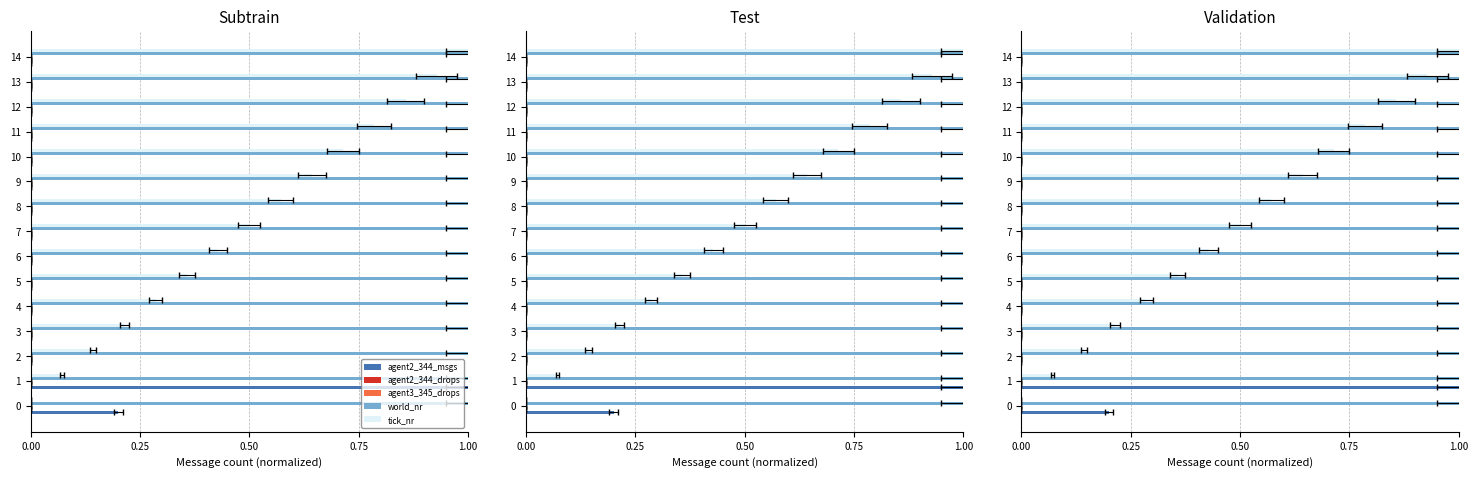

How many bars are there in total?

75